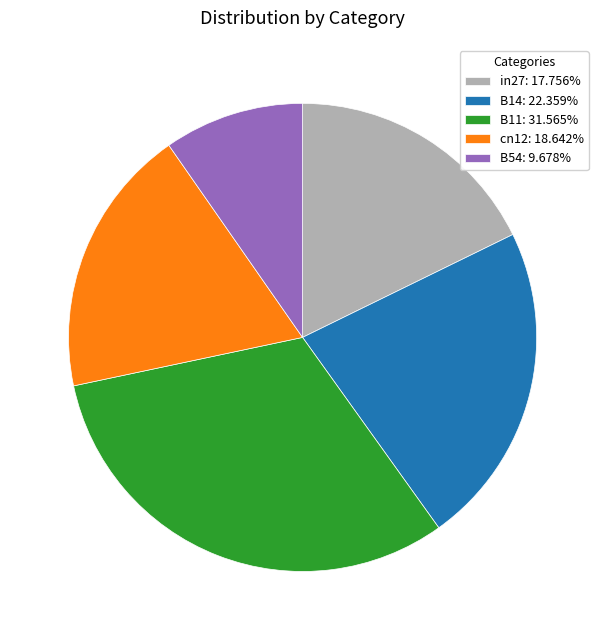

What is the largest slice in the pie chart?

B11